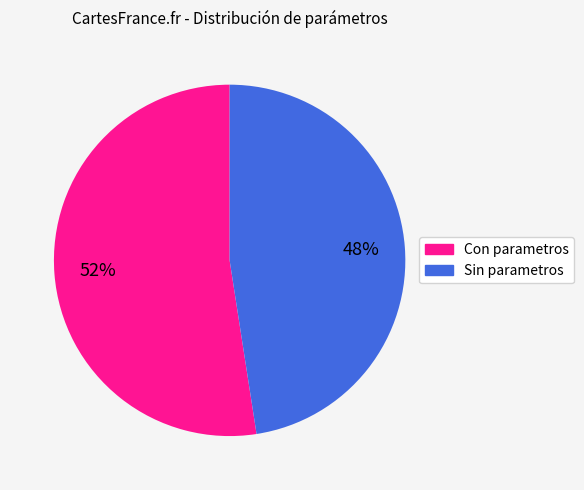

To the nearest percent, what portion does Sin parametros represent?

48%